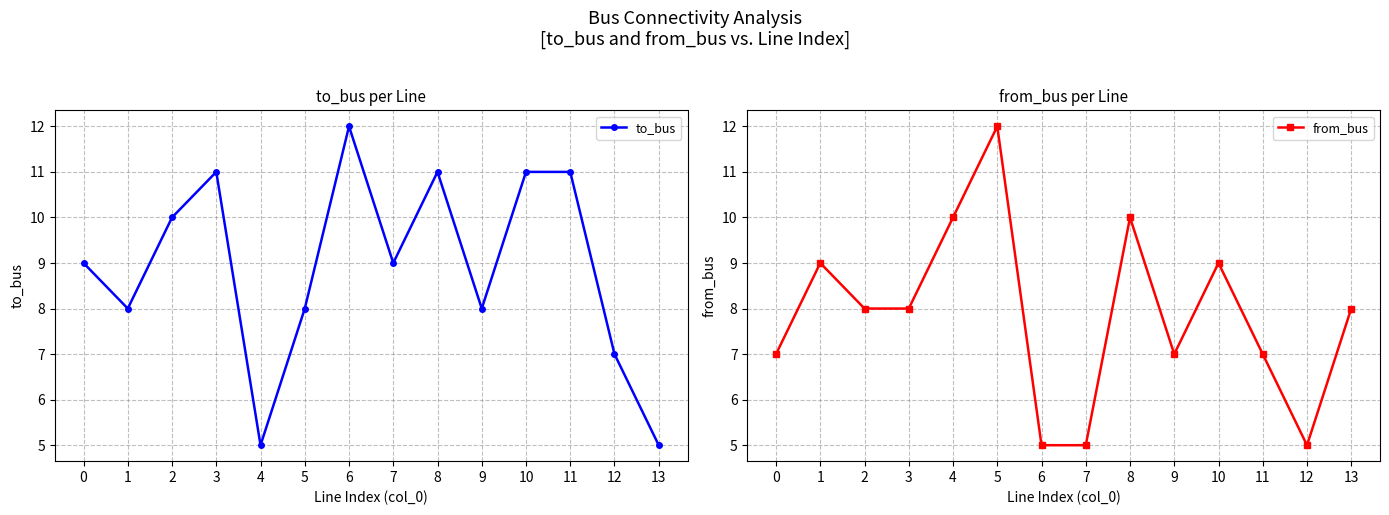

At 12, list the series in order from smallest to largest.

from_bus, to_bus